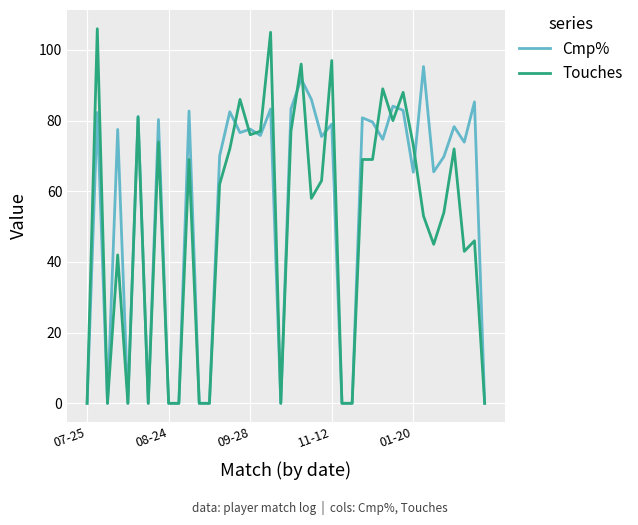

What is the greatest value displayed?

106.0